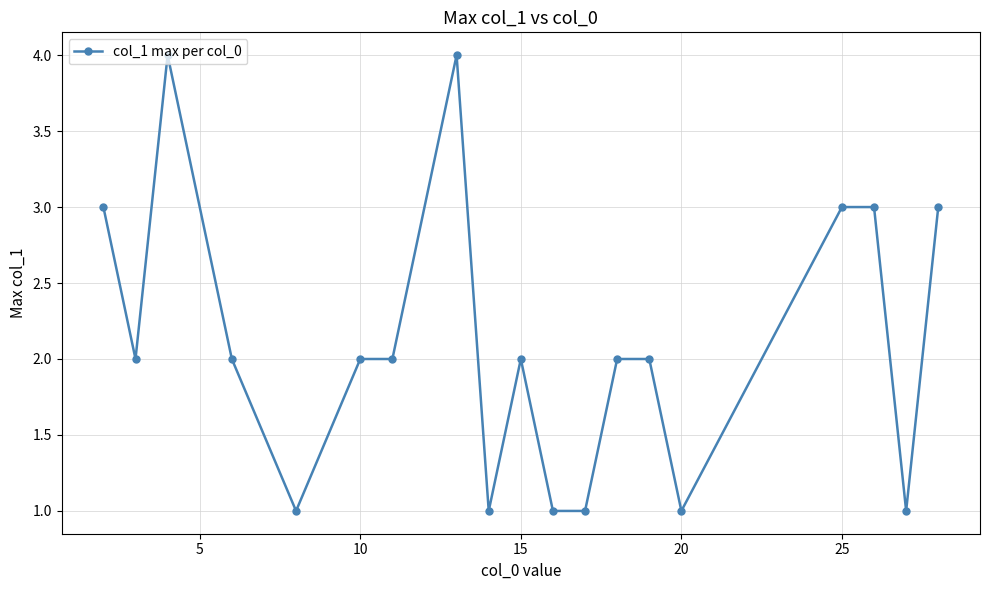

What is the value of the 13th point from the left?

2